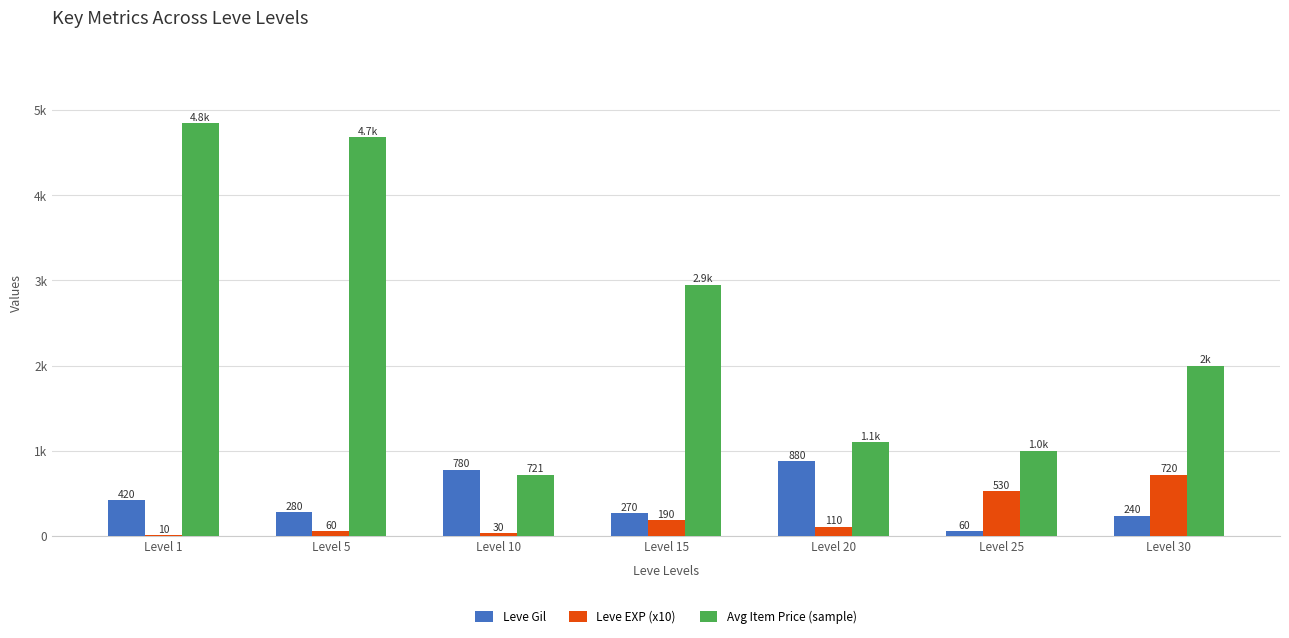

What is the difference between the Leve Gil values at Level 20 and Level 25?

820